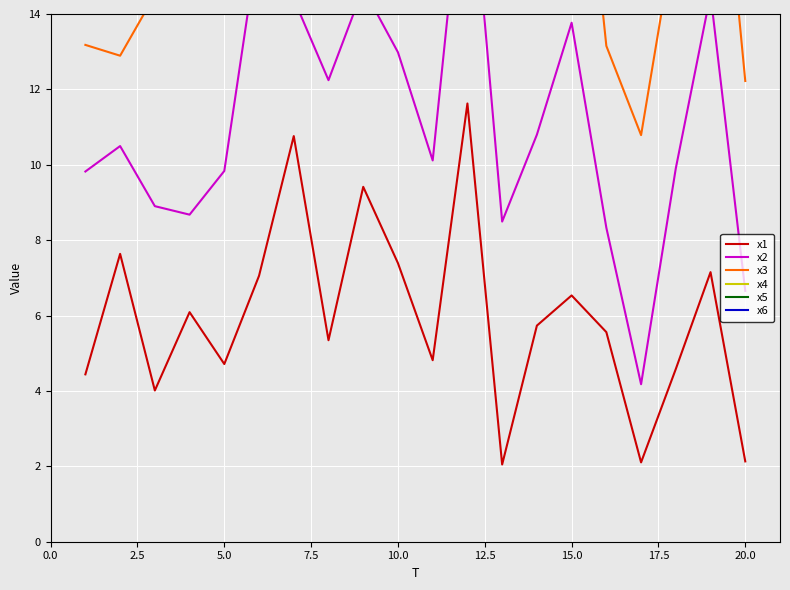

What is the maximum value for x1?

11.6